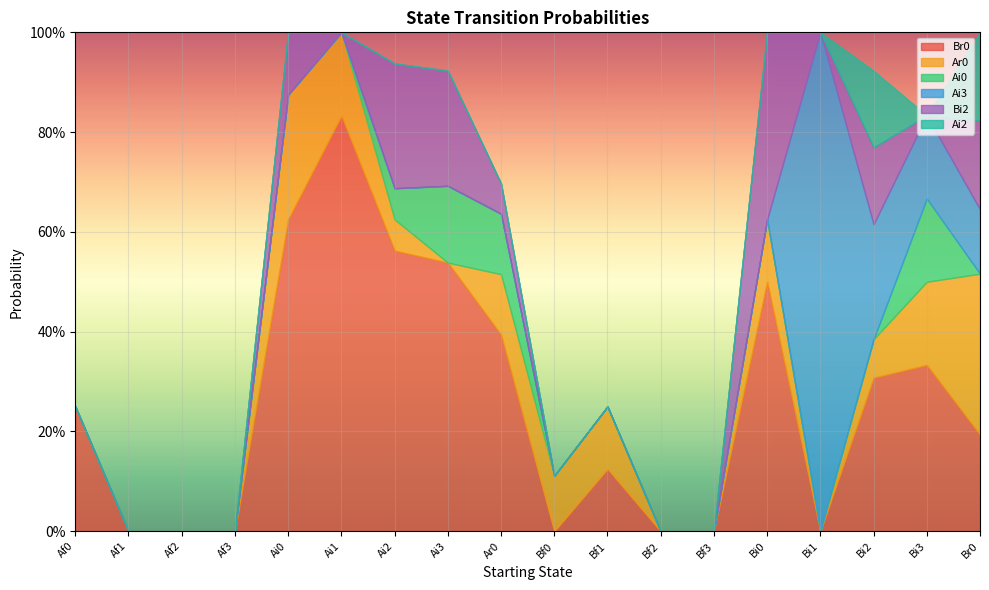

At how many categories does at least one series exceed 0?

13